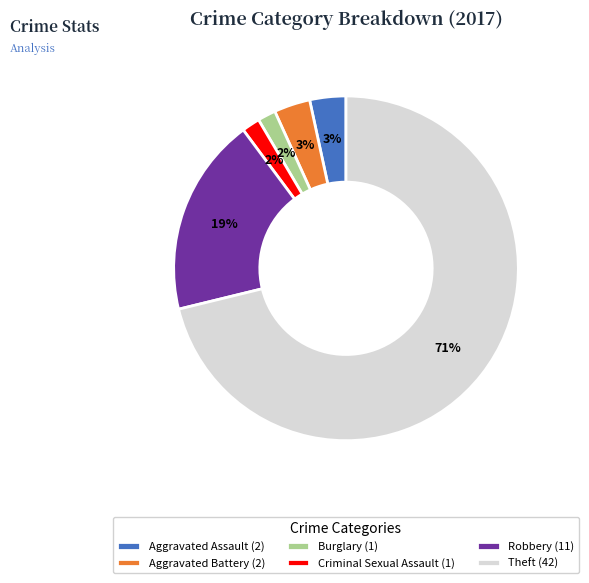

Approximately how many times larger is the value at Aggravated Battery (2) compared to Aggravated Assault (2)?

1.0